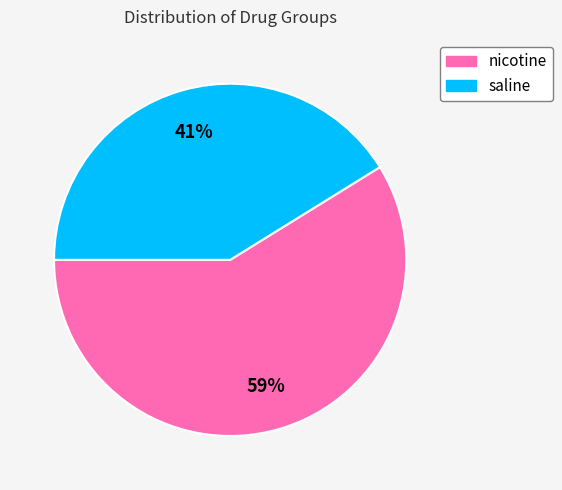

Count the number of slices in the pie.

2